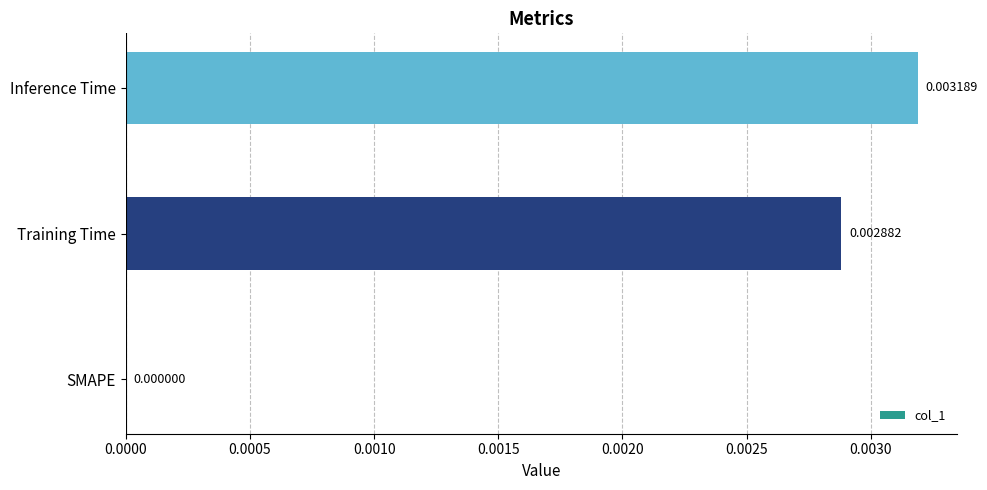

Which category has the highest value across all series?

Inference Time